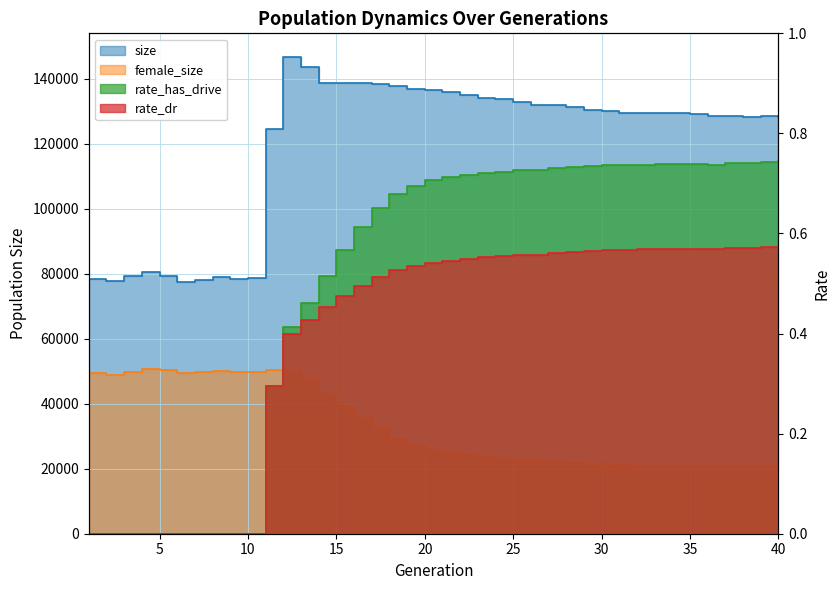

At which category is the sum across all series the highest?

12